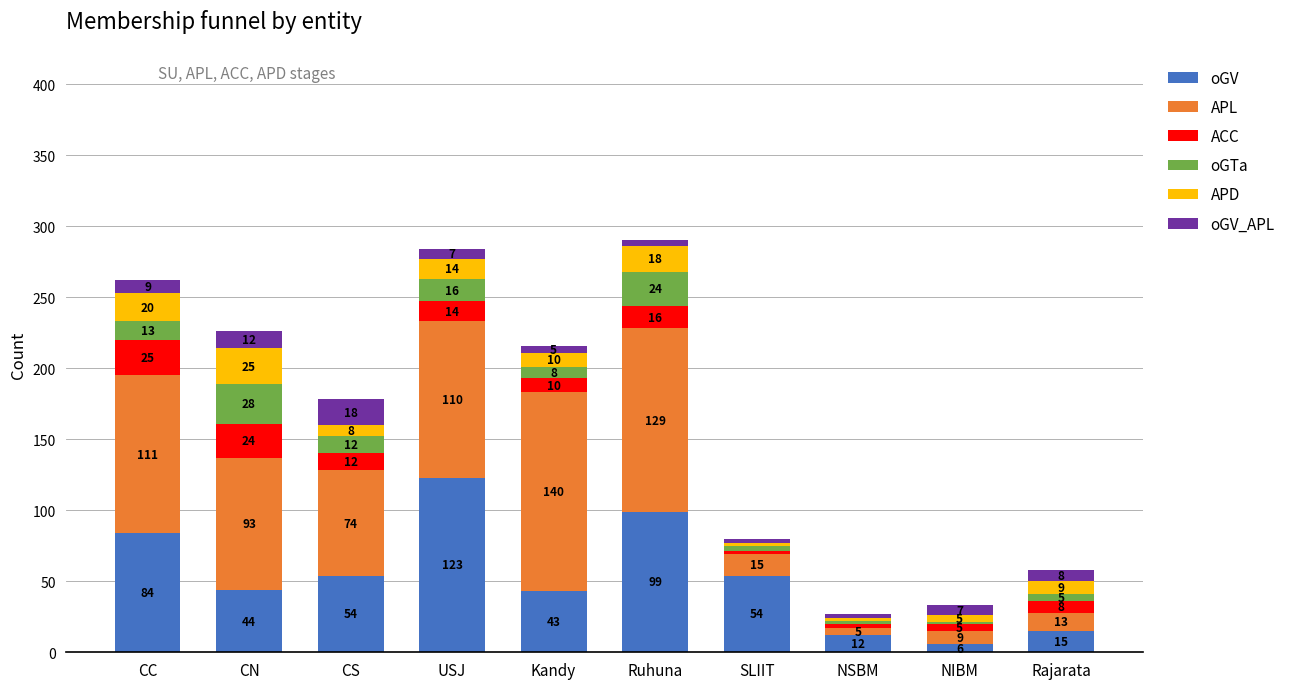

What is the highest value of the oGV series?

123